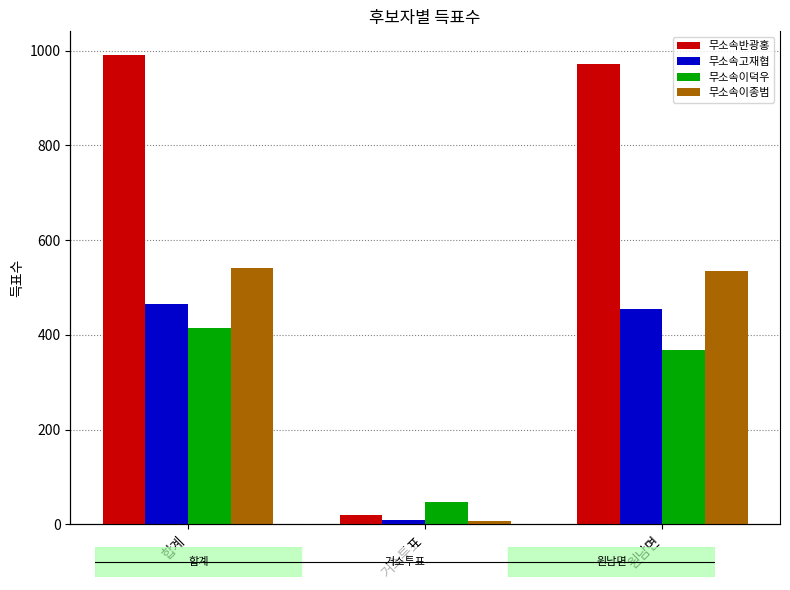

How many groups of bars are there?

3